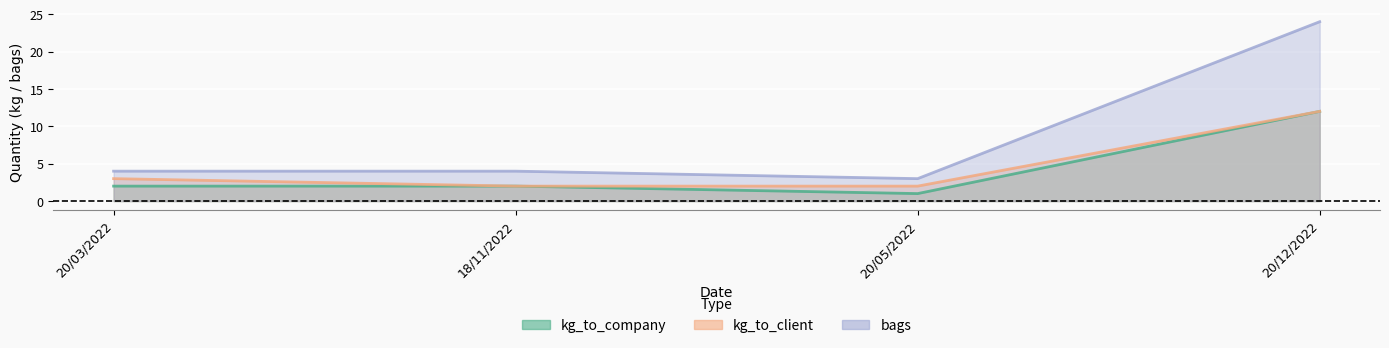

Which series changed the most between 20/05/2022 and 20/12/2022?

bags